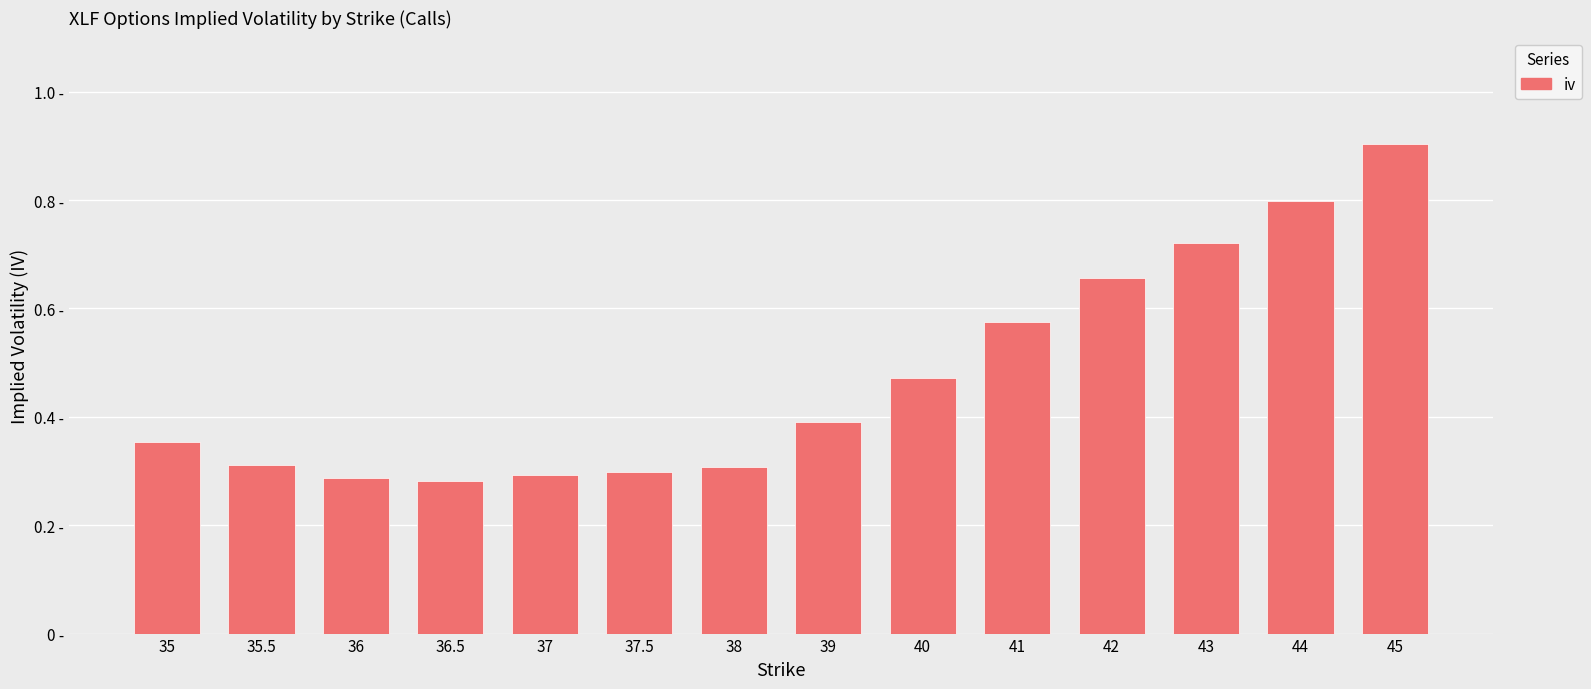

Does the chart contain any negative values?

No